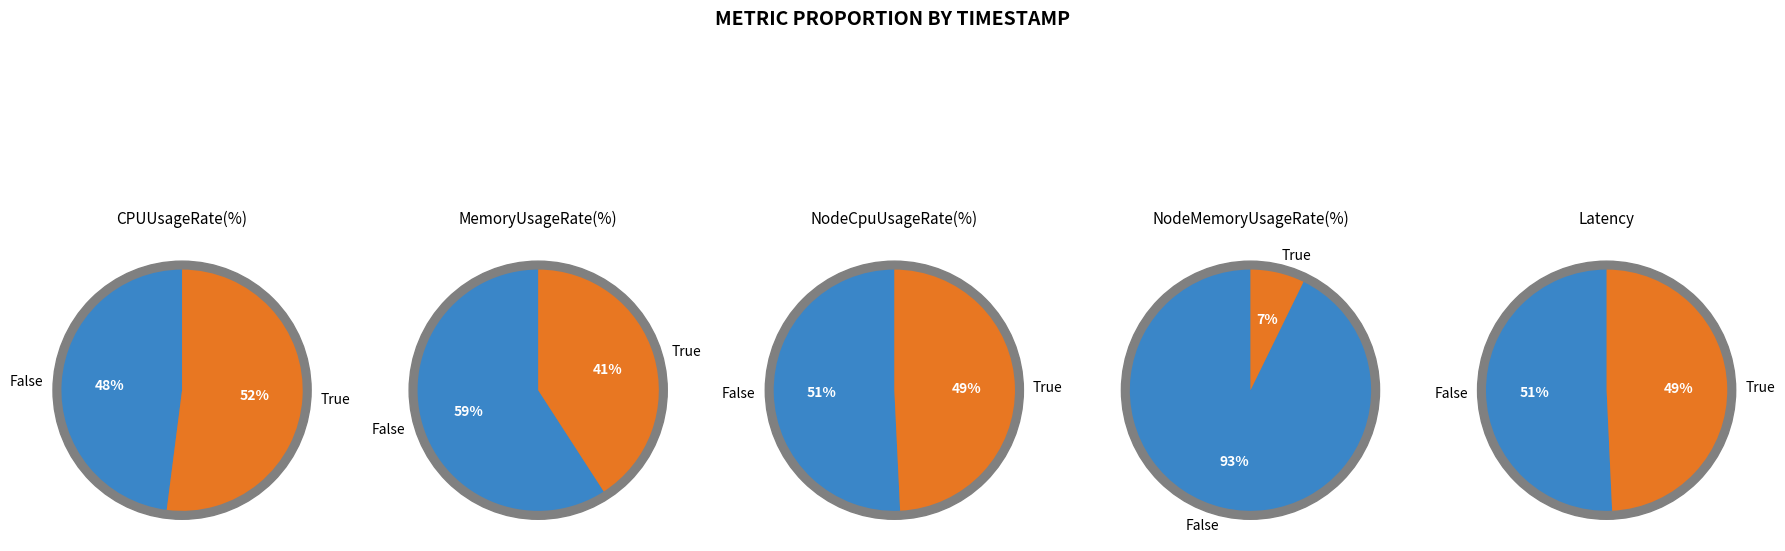

Is there a majority slice in this chart?

Yes